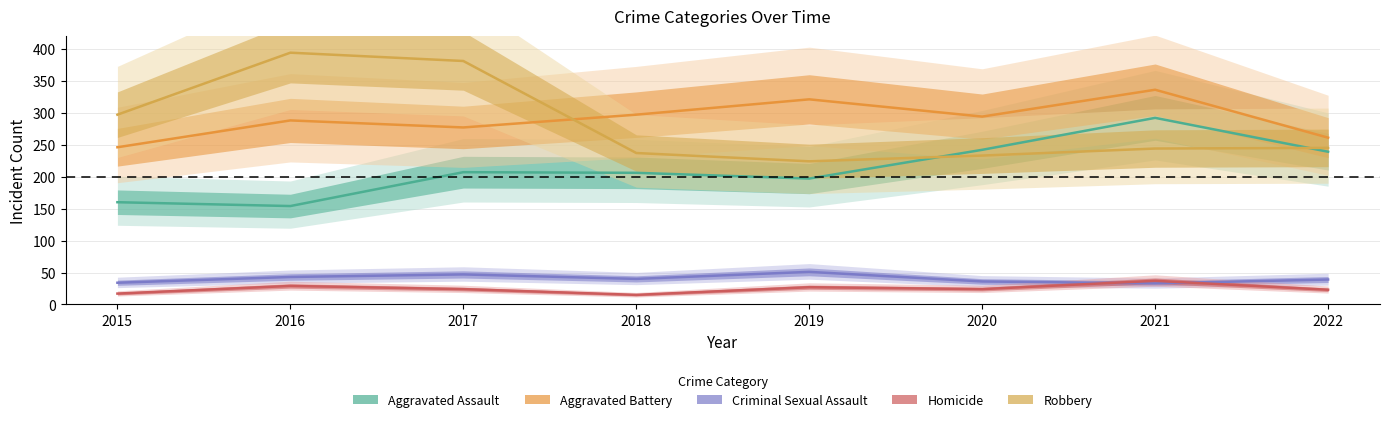

True or false: Aggravated Assault and Criminal Sexual Assault intersect in this chart.

False